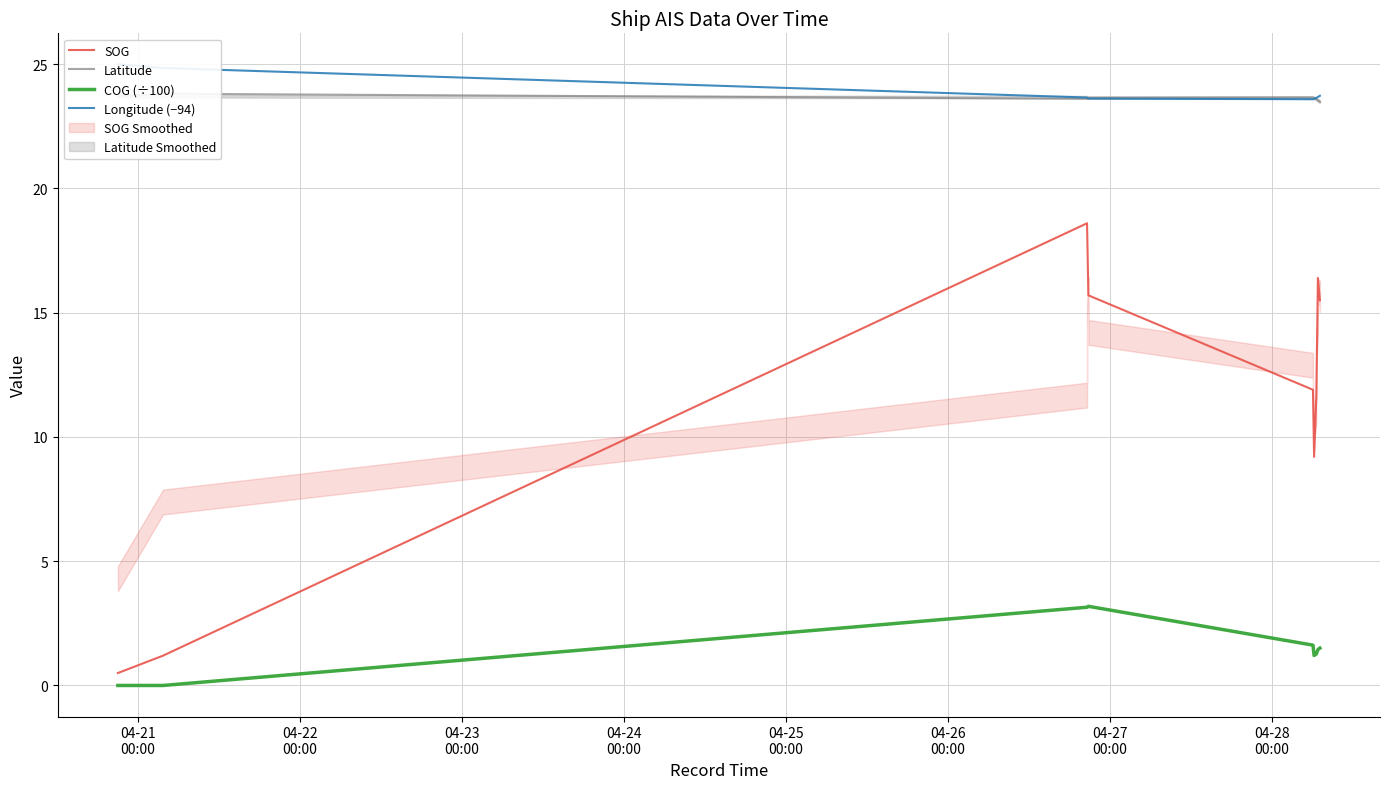

Which label corresponds to the largest value in the chart?

04-21
00:00